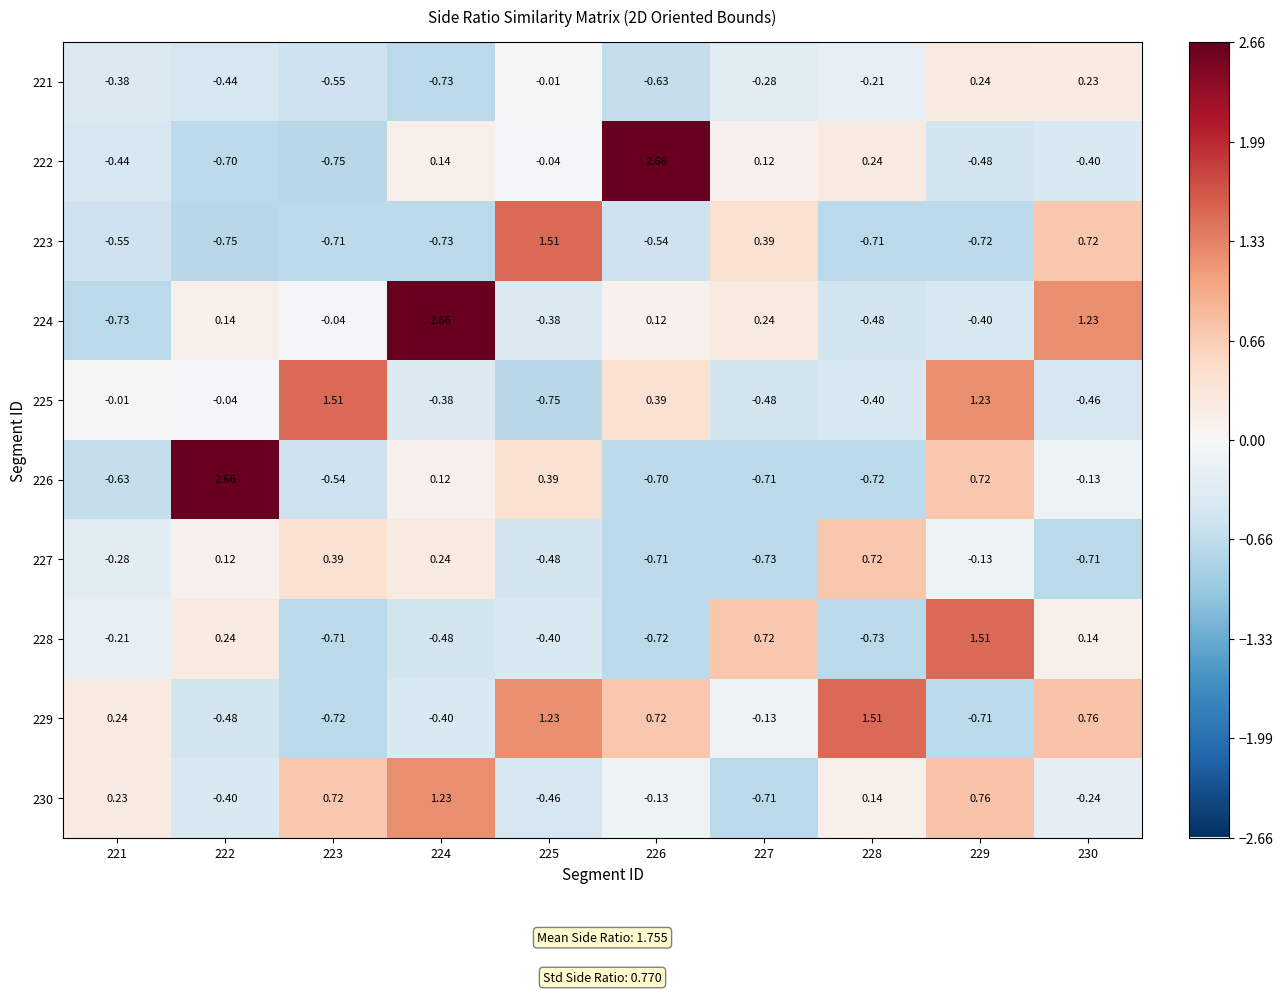

How many data points in 225 are less than 0?

7